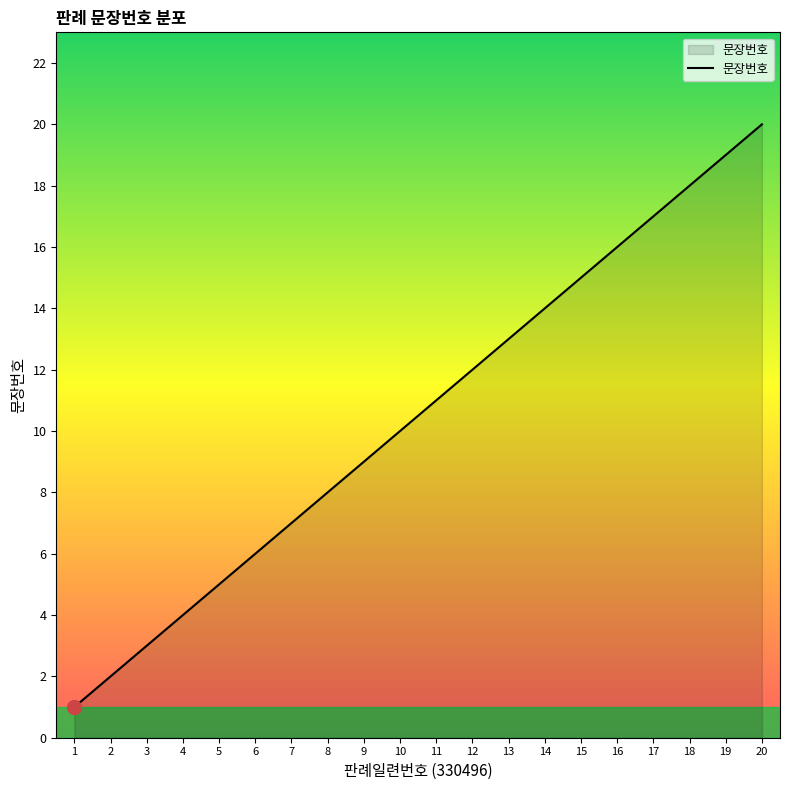

At which category does the chart reach its peak across all series?

20